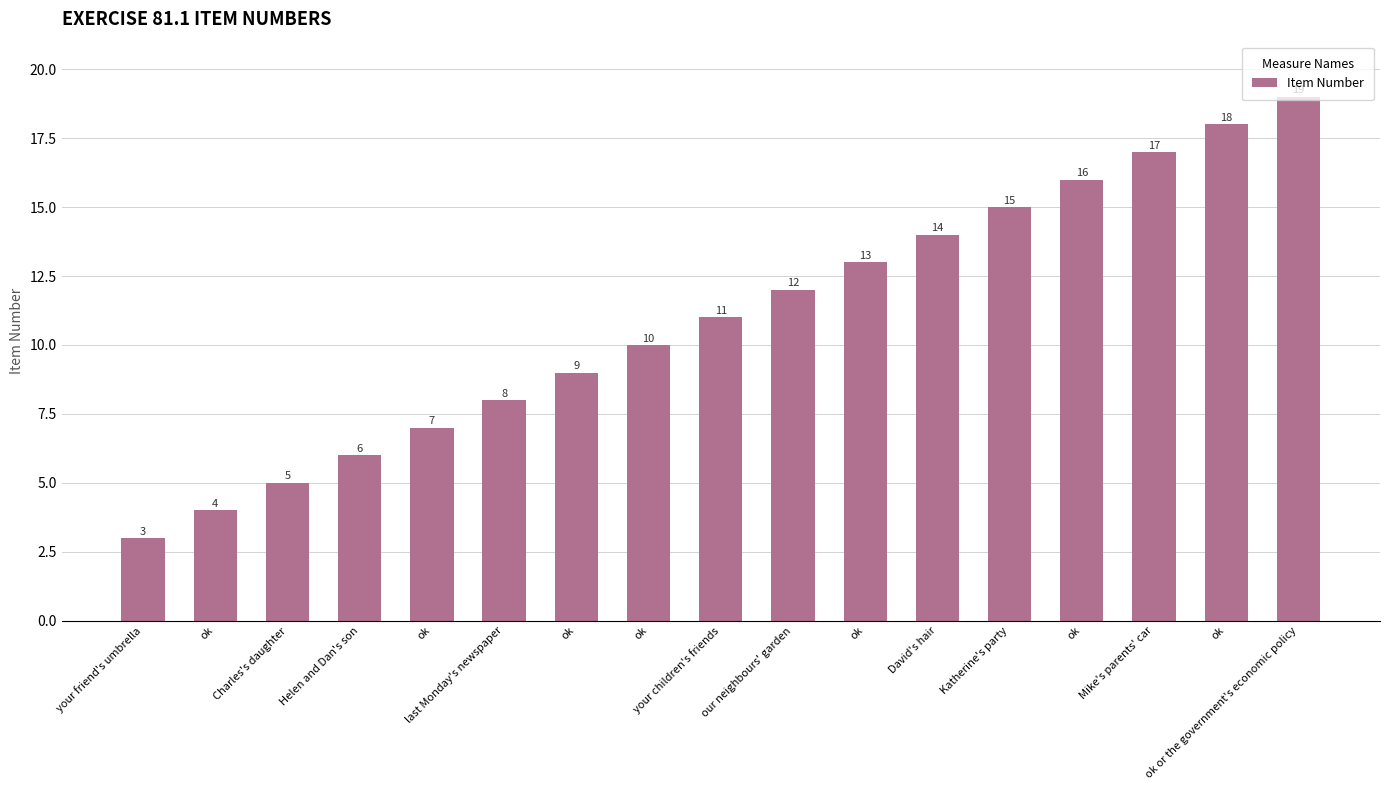

What is the sum of all values?

187